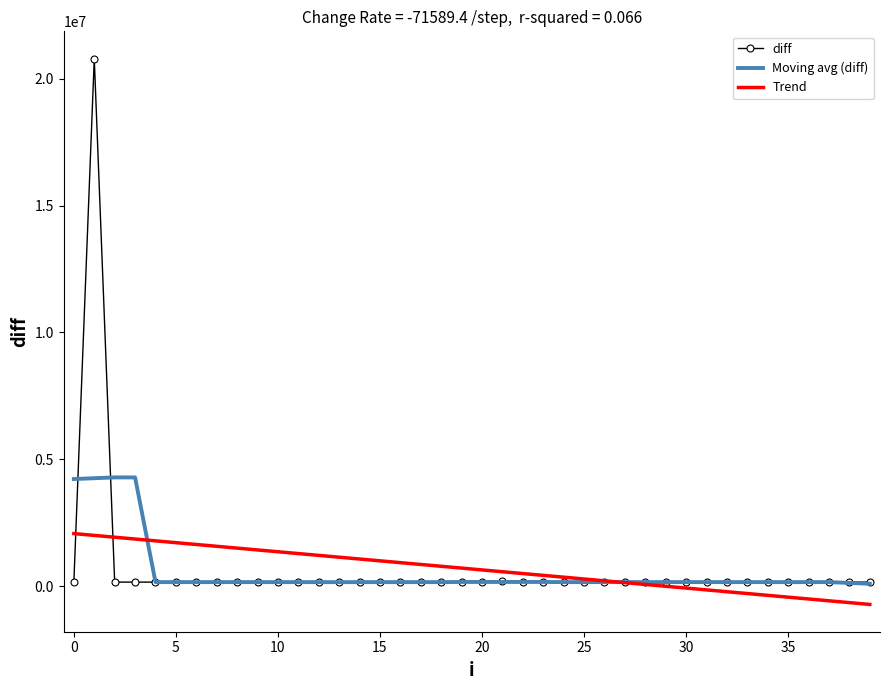

List the series in order of their peak value, lowest first.

Trend, Moving avg (diff), diff